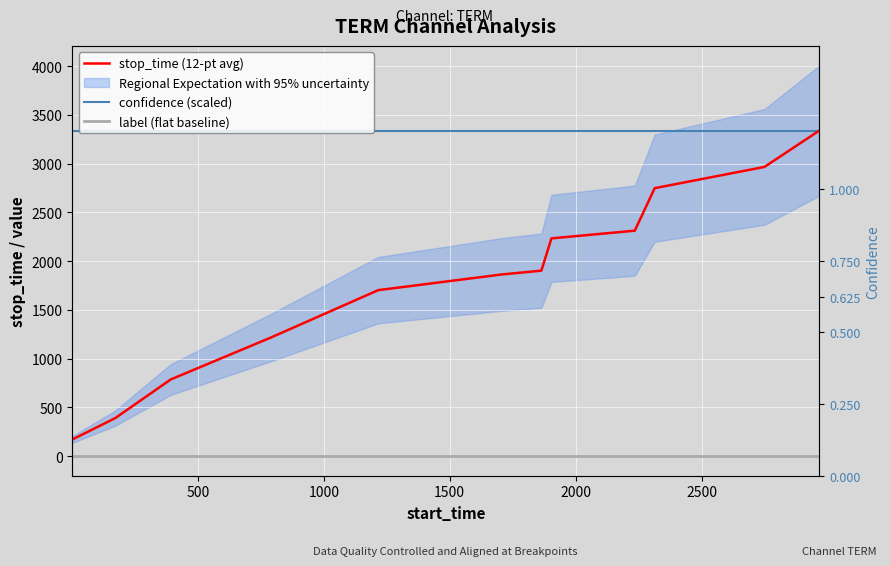

True or false: confidence (scaled) has more than 2 points higher than both neighbors.

False